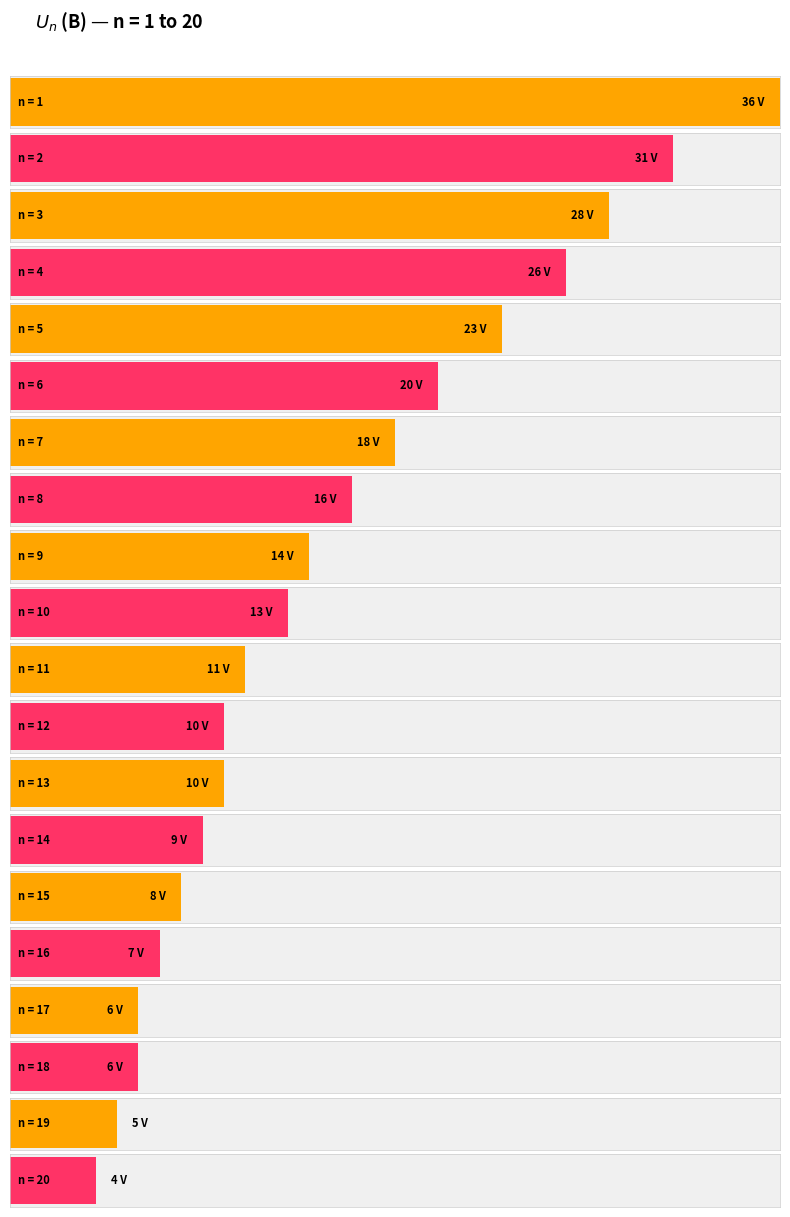

Reading left to right, what are all the values shown in this chart?

1=36	2=31	3=28	4=26	5=23	6=20	7=18	8=16	9=14	10=13	11=11	12=10	13=10	14=9	15=8	16=7	17=6	18=6	19=5	20=4